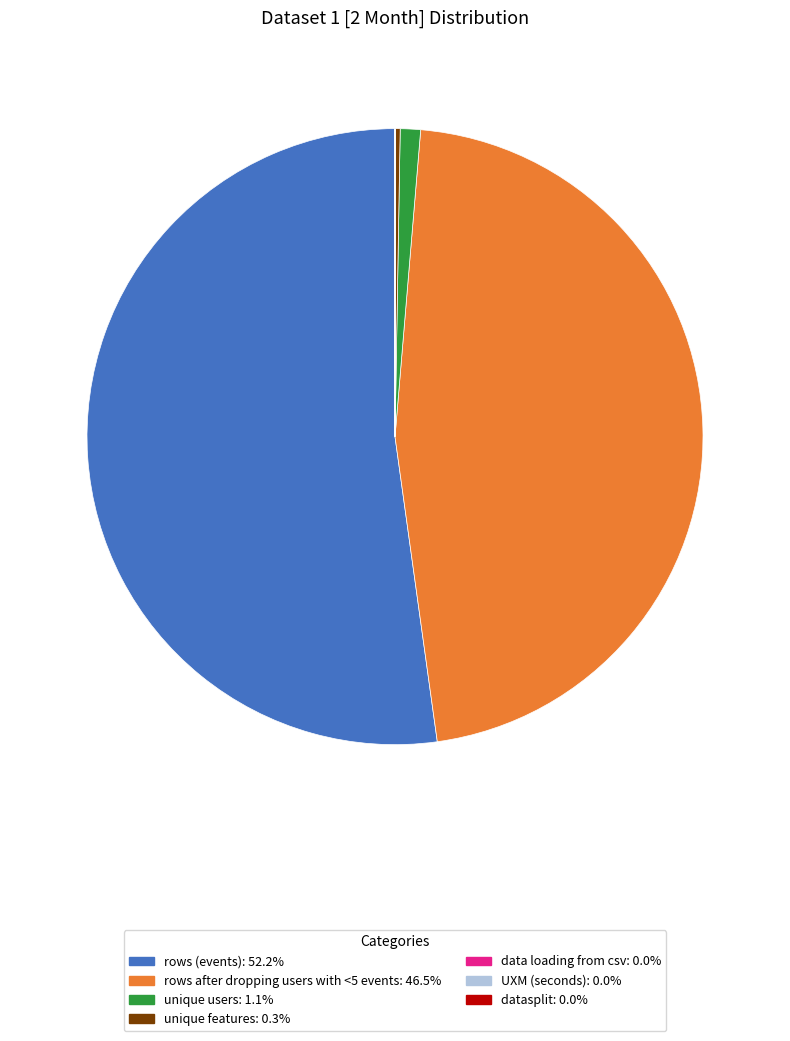

Which slice represents more than half of the pie?

rows (events)